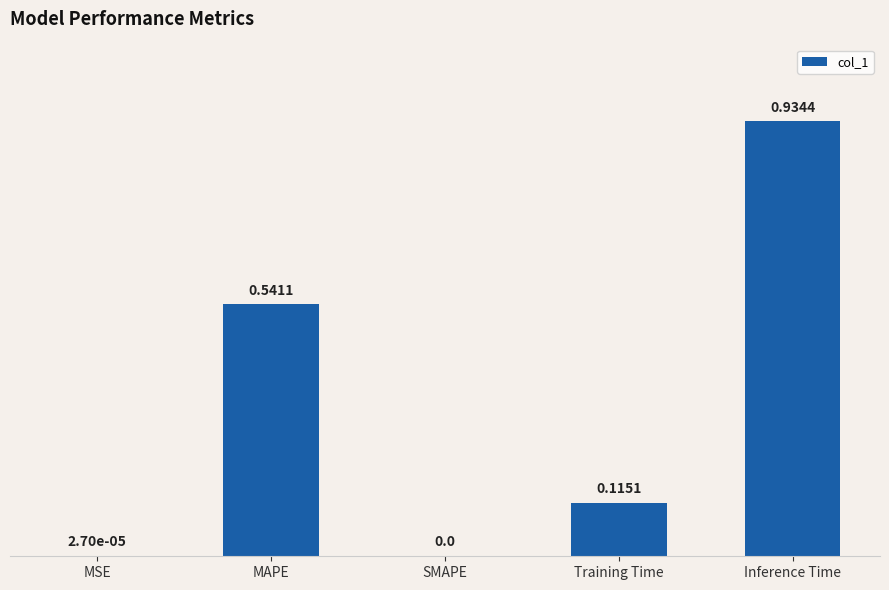

Which label corresponds to the largest value in the chart?

Inference Time